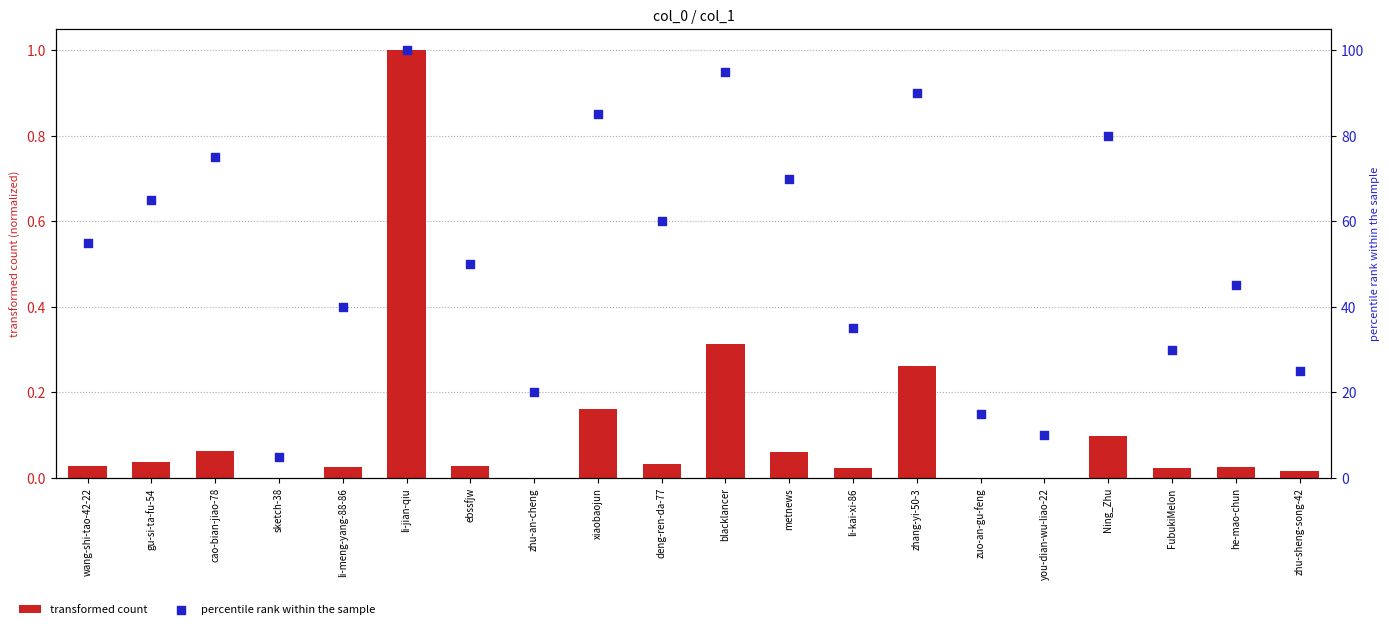

Which series has the largest total across all categories?

percentile rank within the sample